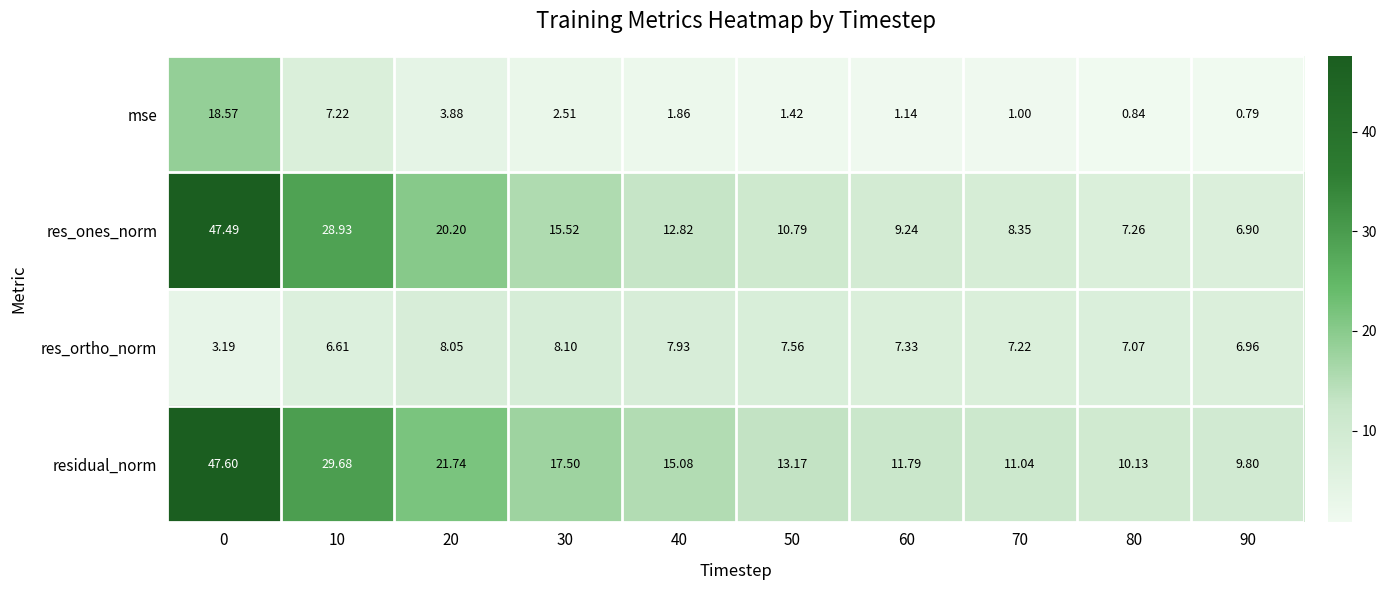

List the series in order of their peak value, lowest first.

res_ortho_norm, mse, res_ones_norm, residual_norm